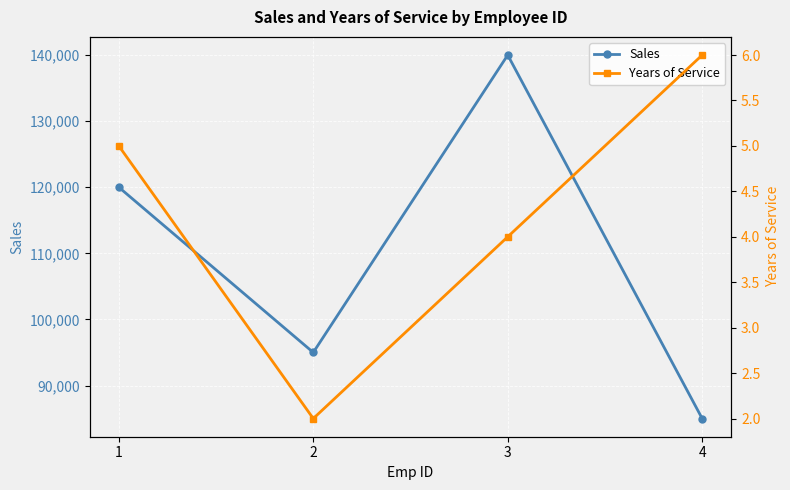

Count the Years of Service values in the range 4 to 6.

3